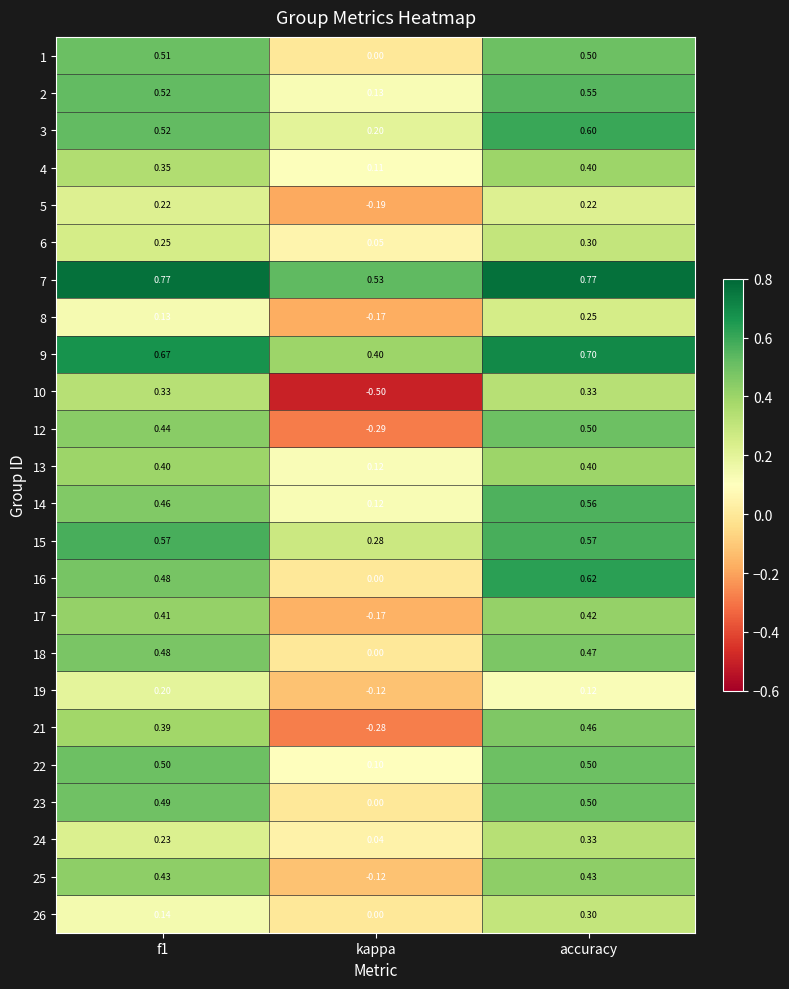

At which label does 14 reach its peak?

accuracy